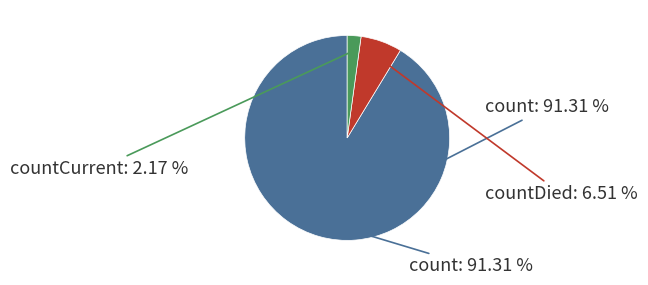

Combined, do countCurrent and count account for over 50%?

Yes